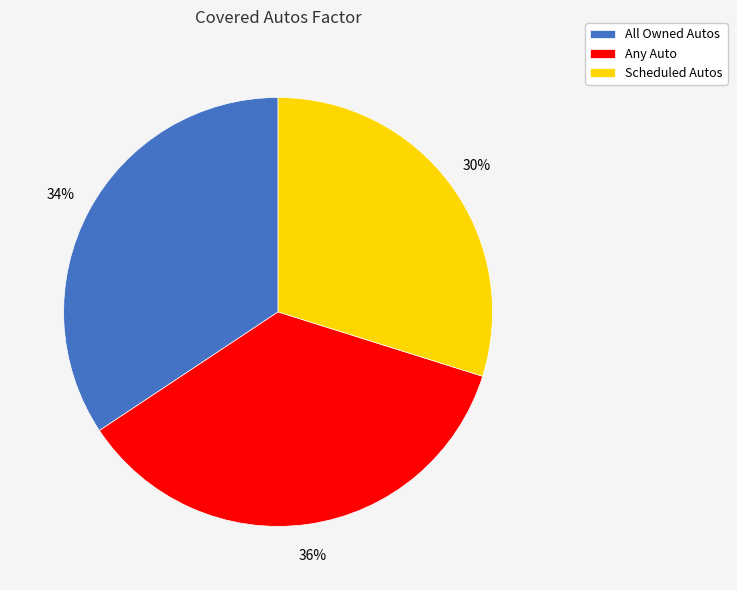

What is the smallest slice in the pie chart?

Scheduled Autos